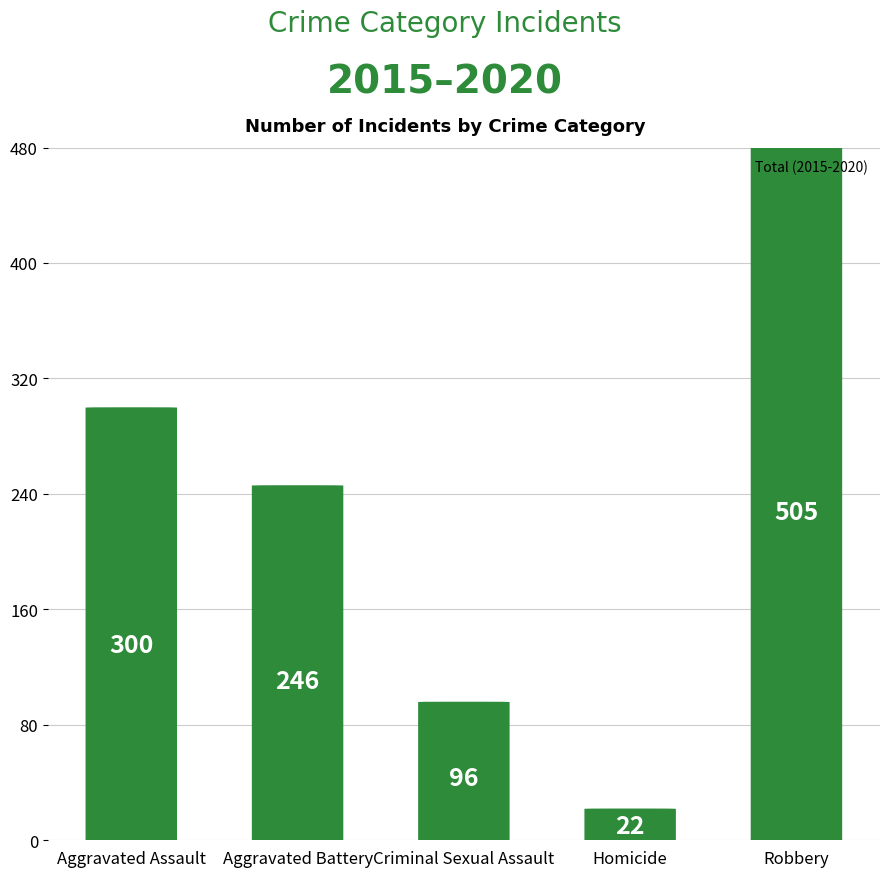

How many data points are less than 246?

2